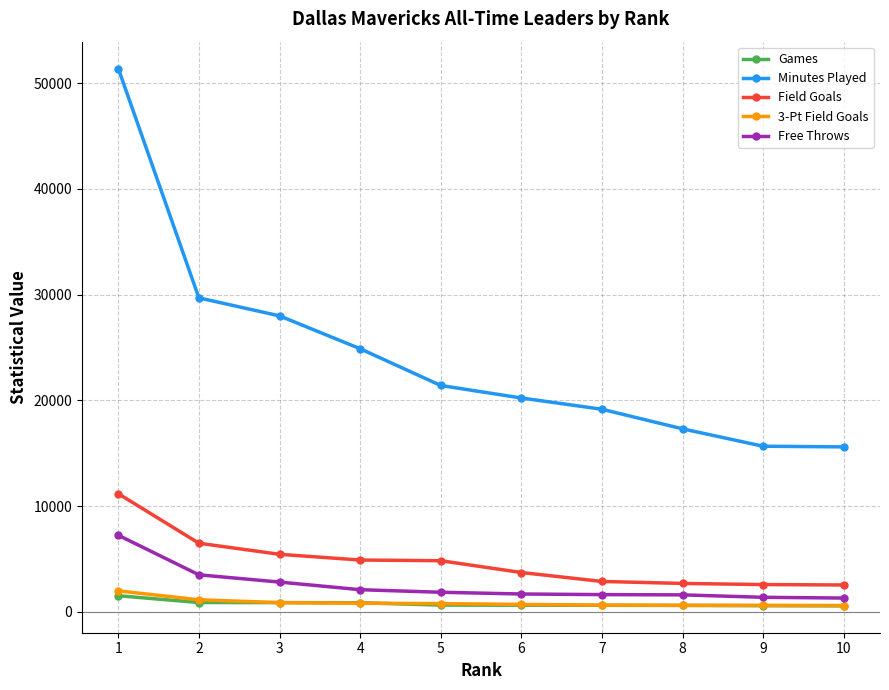

What is the highest value of the Field Goals series?

11169